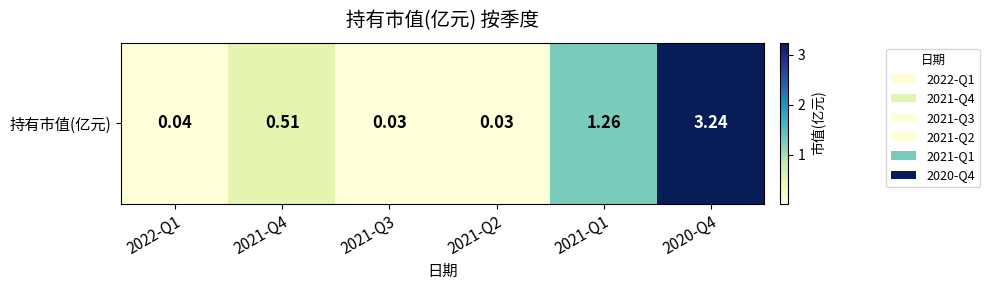

True or false: the data shows 1.3 at 2021-Q1.

True